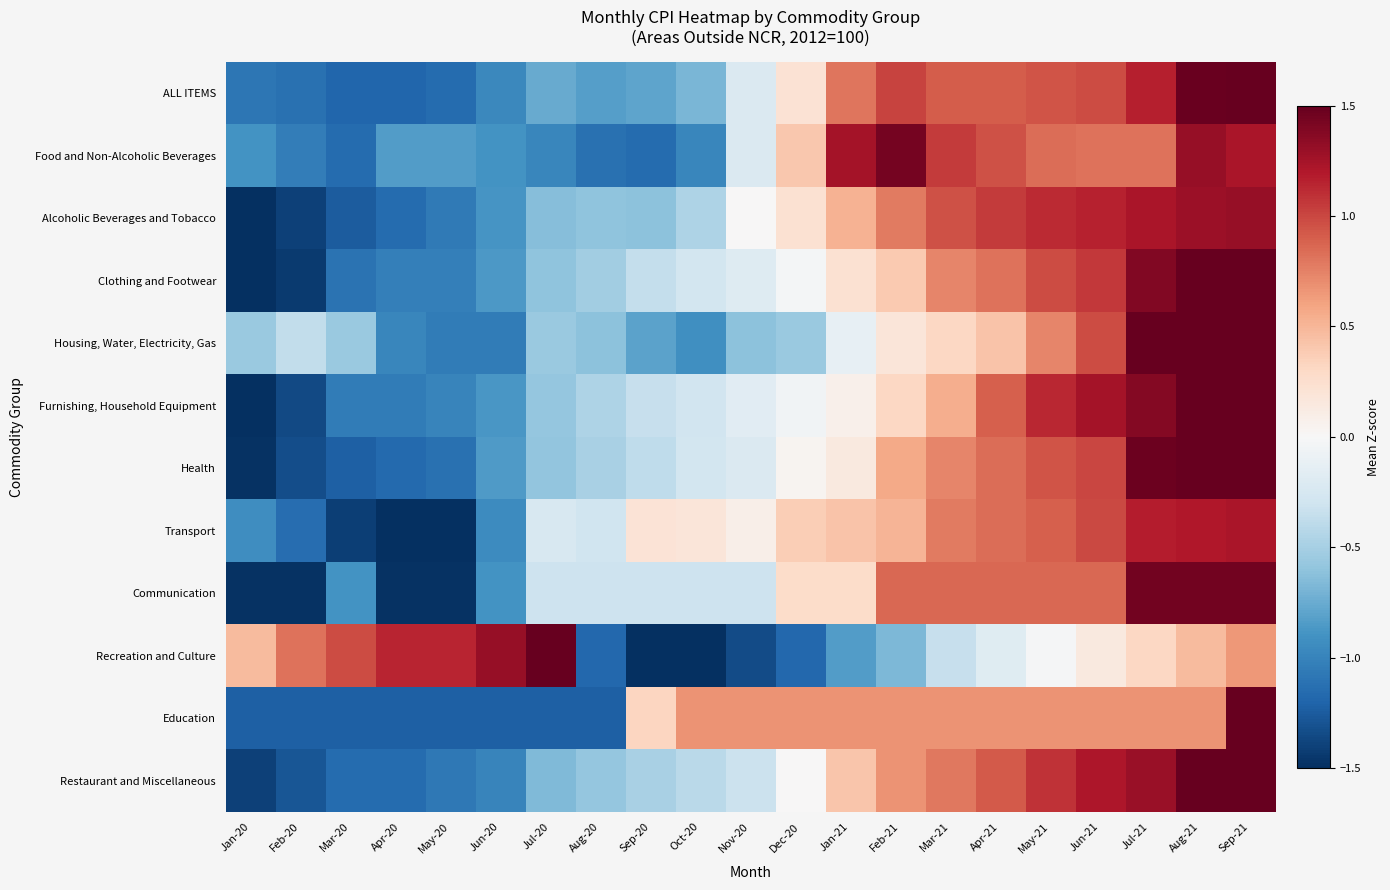

Reading right to left, what are all the values shown in this chart?

ALL ITEMS: Sep-21=1.5	Aug-21=1.5	Jul-21=1.2	Jun-21=1.0	May-21=0.9	Apr-21=0.9	Mar-21=0.9	Feb-21=1.0	Jan-21=0.8	Dec-20=0.2	Nov-20=-0.2	Oct-20=-0.7	Sep-20=-0.8	Aug-20=-0.8	Jul-20=-0.8	Jun-20=-1.0	May-20=-1.2	Apr-20=-1.2	Mar-20=-1.2	Feb-20=-1.1	Jan-20=-1.1
Food and Non-Alcoholic Beverages: Sep-21=1.2	Aug-21=1.3	Jul-21=0.8	Jun-21=0.8	May-21=0.8	Apr-21=1.0	Mar-21=1.0	Feb-21=1.4	Jan-21=1.3	Dec-20=0.4	Nov-20=-0.2	Oct-20=-1.0	Sep-20=-1.2	Aug-20=-1.1	Jul-20=-1.0	Jun-20=-0.9	May-20=-0.8	Apr-20=-0.8	Mar-20=-1.2	Feb-20=-1.0	Jan-20=-0.9
Alcoholic Beverages and Tobacco: Sep-21=1.3	Aug-21=1.3	Jul-21=1.2	Jun-21=1.2	May-21=1.1	Apr-21=1.1	Mar-21=0.9	Feb-21=0.8	Jan-21=0.5	Dec-20=0.2	Nov-20=0.0	Oct-20=-0.5	Sep-20=-0.6	Aug-20=-0.6	Jul-20=-0.6	Jun-20=-0.9	May-20=-1.1	Apr-20=-1.2	Mar-20=-1.2	Feb-20=-1.4	Jan-20=-1.6
Clothing and Footwear: Sep-21=1.8	Aug-21=1.6	Jul-21=1.4	Jun-21=1.1	May-21=1.0	Apr-21=0.8	Mar-21=0.7	Feb-21=0.4	Jan-21=0.2	Dec-20=-0.0	Nov-20=-0.2	Oct-20=-0.3	Sep-20=-0.4	Aug-20=-0.5	Jul-20=-0.6	Jun-20=-0.9	May-20=-1.0	Apr-20=-1.0	Mar-20=-1.1	Feb-20=-1.4	Jan-20=-1.6
Housing, Water, Electricity, Gas: Sep-21=2.3	Aug-21=2.0	Jul-21=1.8	Jun-21=1.0	May-21=0.7	Apr-21=0.4	Mar-21=0.3	Feb-21=0.2	Jan-21=-0.1	Dec-20=-0.6	Nov-20=-0.6	Oct-20=-0.9	Sep-20=-0.8	Aug-20=-0.6	Jul-20=-0.6	Jun-20=-1.0	May-20=-1.0	Apr-20=-1.0	Mar-20=-0.6	Feb-20=-0.4	Jan-20=-0.6
Furnishing, Household Equipment: Sep-21=1.7	Aug-21=1.6	Jul-21=1.4	Jun-21=1.3	May-21=1.1	Apr-21=0.9	Mar-21=0.5	Feb-21=0.3	Jan-21=0.1	Dec-20=-0.0	Nov-20=-0.2	Oct-20=-0.3	Sep-20=-0.3	Aug-20=-0.5	Jul-20=-0.6	Jun-20=-0.9	May-20=-1.0	Apr-20=-1.1	Mar-20=-1.1	Feb-20=-1.3	Jan-20=-1.7
Health: Sep-21=1.7	Aug-21=1.6	Jul-21=1.5	Jun-21=1.0	May-21=0.9	Apr-21=0.8	Mar-21=0.7	Feb-21=0.6	Jan-21=0.2	Dec-20=0.0	Nov-20=-0.2	Oct-20=-0.3	Sep-20=-0.4	Aug-20=-0.5	Jul-20=-0.6	Jun-20=-0.9	May-20=-1.1	Apr-20=-1.2	Mar-20=-1.2	Feb-20=-1.3	Jan-20=-1.5
Transport: Sep-21=1.2	Aug-21=1.2	Jul-21=1.2	Jun-21=1.0	May-21=0.9	Apr-21=0.8	Mar-21=0.8	Feb-21=0.5	Jan-21=0.4	Dec-20=0.4	Nov-20=0.1	Oct-20=0.2	Sep-20=0.2	Aug-20=-0.3	Jul-20=-0.2	Jun-20=-0.9	May-20=-1.9	Apr-20=-2.0	Mar-20=-1.4	Feb-20=-1.1	Jan-20=-0.9
Communication: Sep-21=1.5	Aug-21=1.5	Jul-21=1.5	Jun-21=0.9	May-21=0.9	Apr-21=0.9	Mar-21=0.9	Feb-21=0.9	Jan-21=0.3	Dec-20=0.3	Nov-20=-0.3	Oct-20=-0.3	Sep-20=-0.3	Aug-20=-0.3	Jul-20=-0.3	Jun-20=-0.9	May-20=-1.5	Apr-20=-1.5	Mar-20=-0.9	Feb-20=-1.5	Jan-20=-1.5
Recreation and Culture: Sep-21=0.6	Aug-21=0.5	Jul-21=0.3	Jun-21=0.1	May-21=-0.0	Apr-21=-0.2	Mar-21=-0.3	Feb-21=-0.7	Jan-21=-0.8	Dec-20=-1.2	Nov-20=-1.3	Oct-20=-1.7	Sep-20=-1.7	Aug-20=-1.2	Jul-20=1.6	Jun-20=1.3	May-20=1.1	Apr-20=1.1	Mar-20=1.0	Feb-20=0.8	Jan-20=0.5
Education: Sep-21=2.0	Aug-21=0.7	Jul-21=0.7	Jun-21=0.7	May-21=0.7	Apr-21=0.7	Mar-21=0.7	Feb-21=0.7	Jan-21=0.7	Dec-20=0.7	Nov-20=0.7	Oct-20=0.7	Sep-20=0.3	Aug-20=-1.2	Jul-20=-1.2	Jun-20=-1.2	May-20=-1.2	Apr-20=-1.2	Mar-20=-1.2	Feb-20=-1.2	Jan-20=-1.2
Restaurant and Miscellaneous: Sep-21=1.6	Aug-21=1.5	Jul-21=1.3	Jun-21=1.2	May-21=1.1	Apr-21=0.9	Mar-21=0.8	Feb-21=0.7	Jan-21=0.4	Dec-20=0.0	Nov-20=-0.3	Oct-20=-0.4	Sep-20=-0.5	Aug-20=-0.6	Jul-20=-0.7	Jun-20=-1.0	May-20=-1.1	Apr-20=-1.2	Mar-20=-1.2	Feb-20=-1.3	Jan-20=-1.4